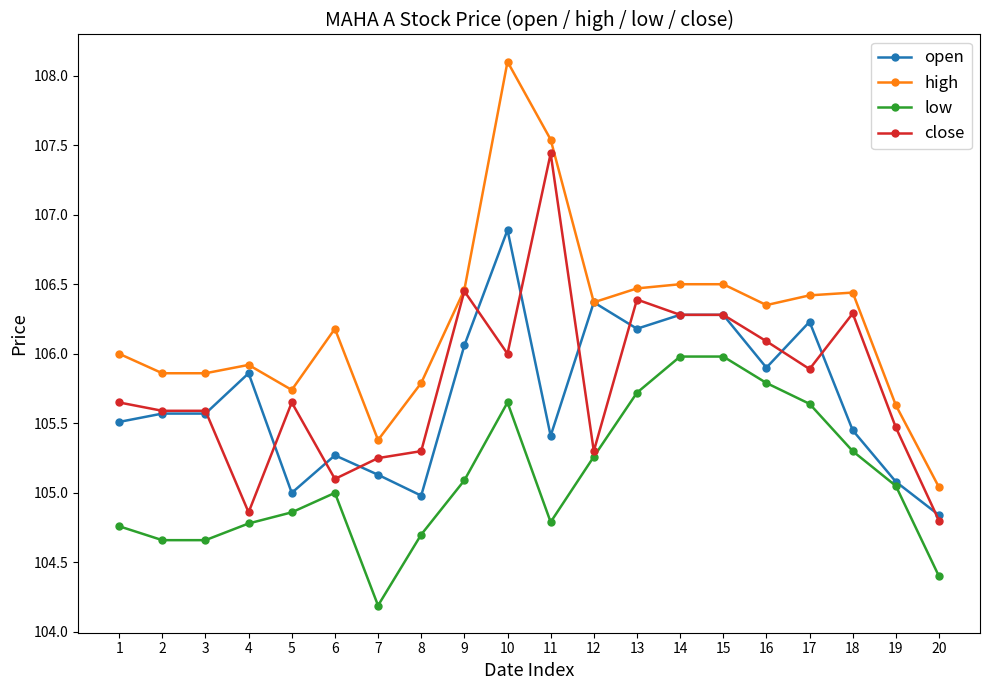

What is the difference between the maximum and minimum values in the high series?

3.1